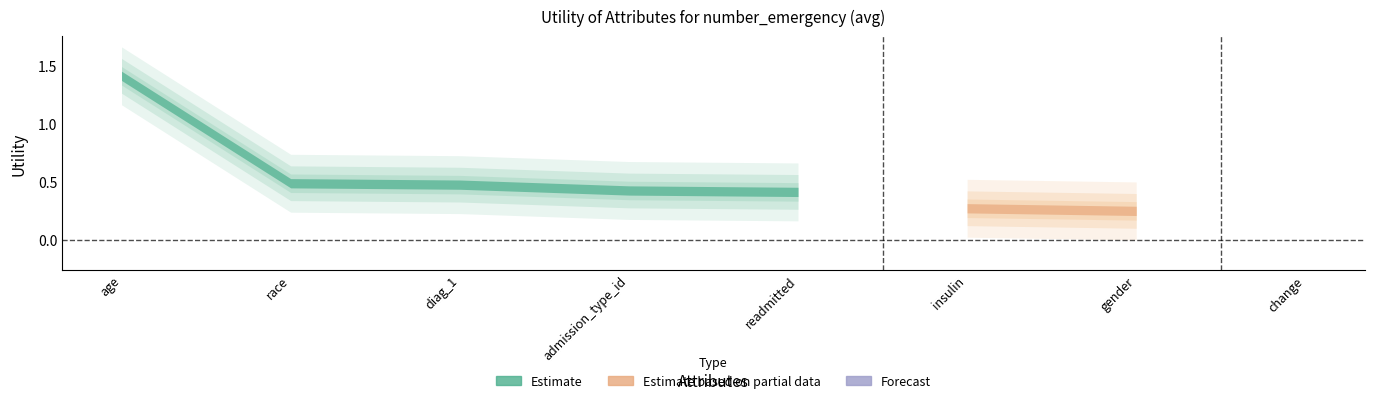

Does the chart display data point markers on the line(s)?

No